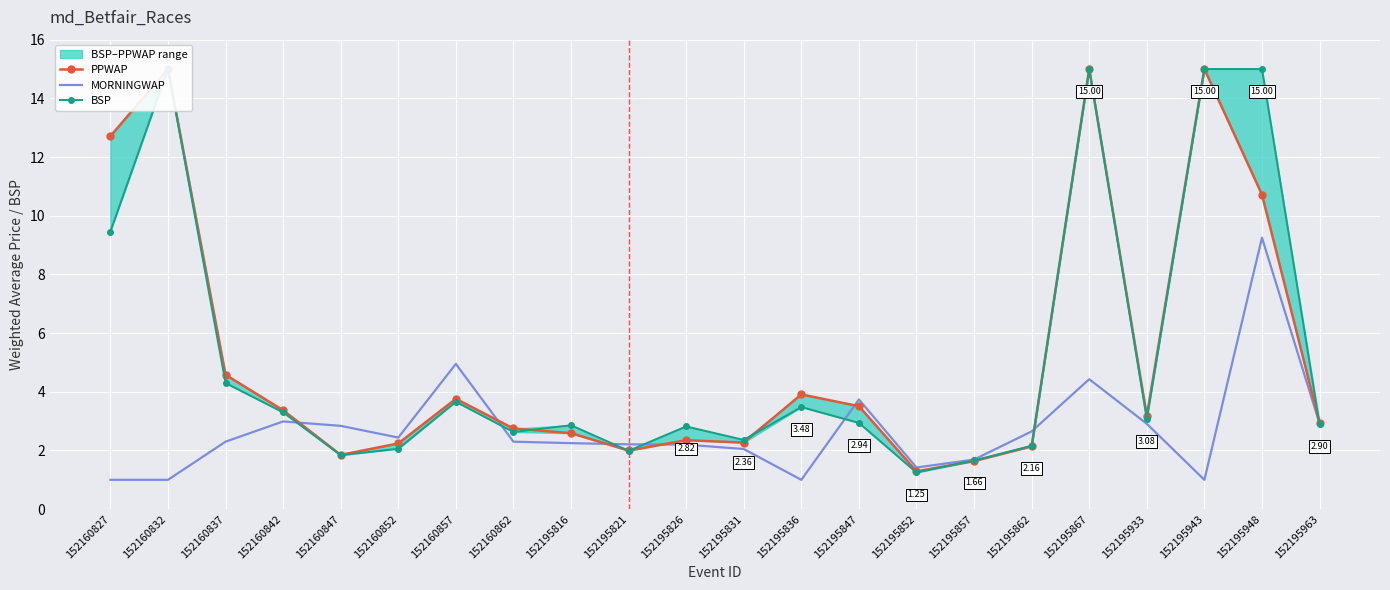

How many intersections are there between BSP and MORNINGWAP?

7